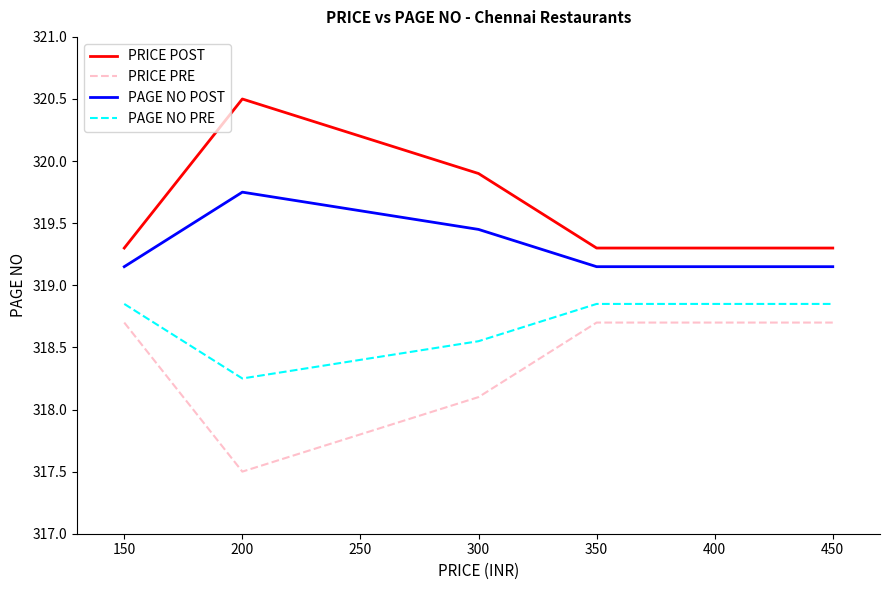

Rank the series by their maximum value, from highest to lowest.

PRICE POST, PAGE NO POST, PAGE NO PRE, PRICE PRE